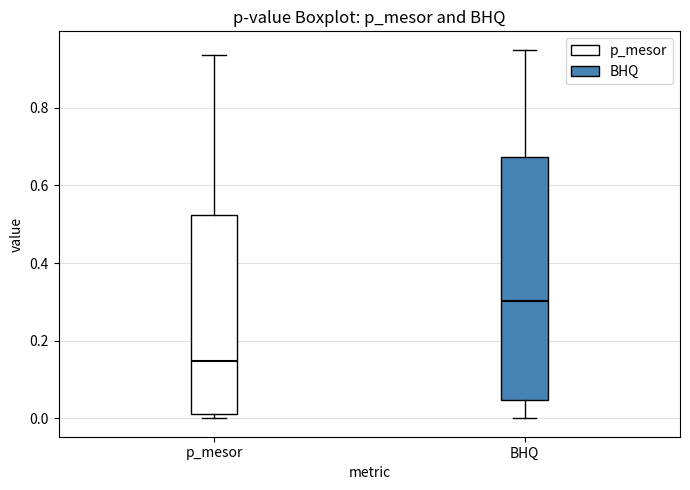

Reading left to right, transcribe this box plot: for each box, give where its median line is, the range the box spans, and where its two whiskers end, as read against the y-axis. The values are not printed on the chart, so give them approximately, as read against the axis.

p_mesor: median 0.14, box 0.00 to 0.52, whiskers 0.00 (just below the box's lower edge) to 0.94
BHQ: median 0.30, box 0.04 to 0.68, whiskers 0.00 to 0.94